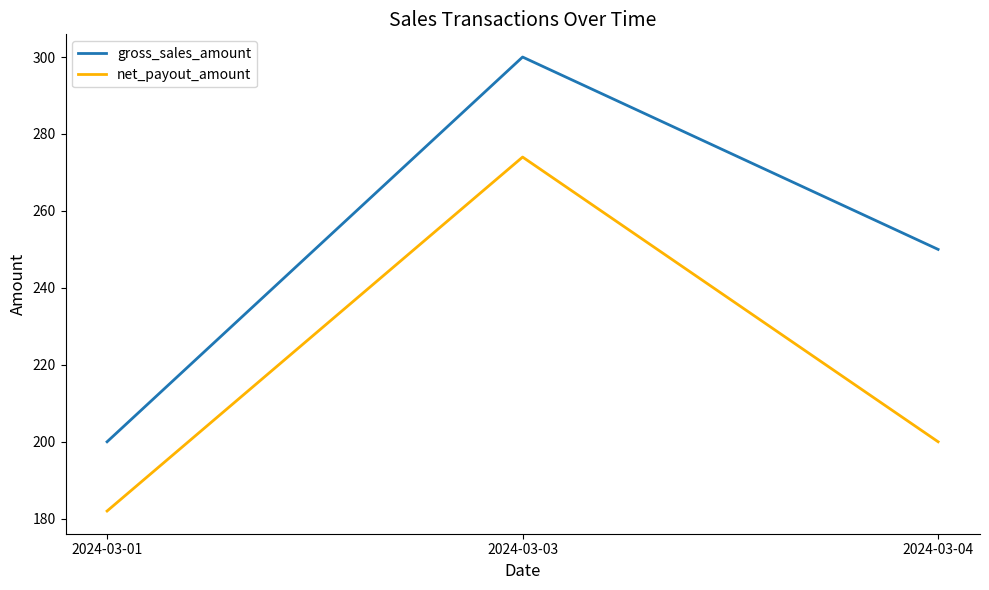

What is the highest value of the net_payout_amount series?

274